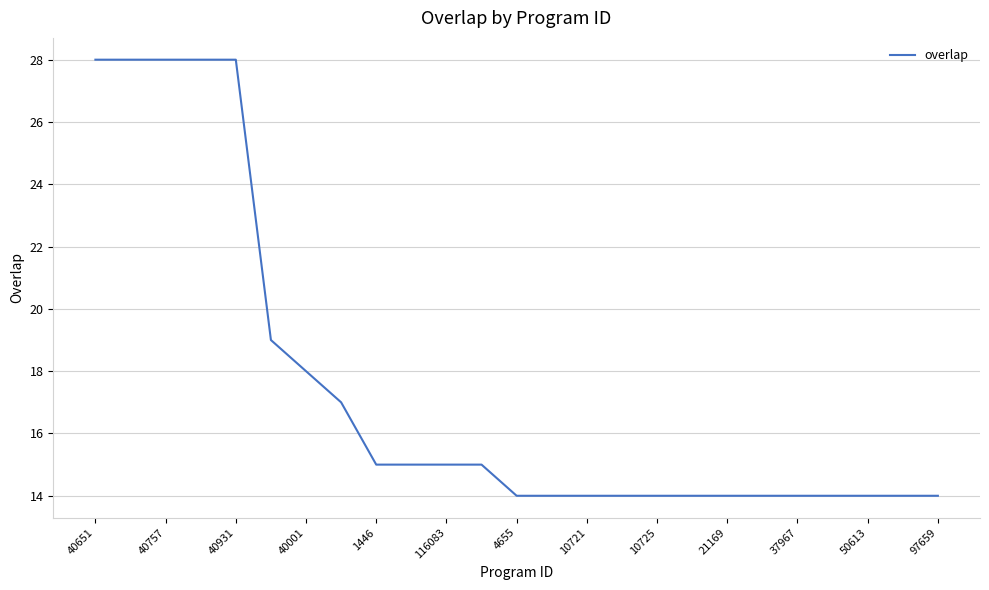

What is the maximum value shown in the chart?

28